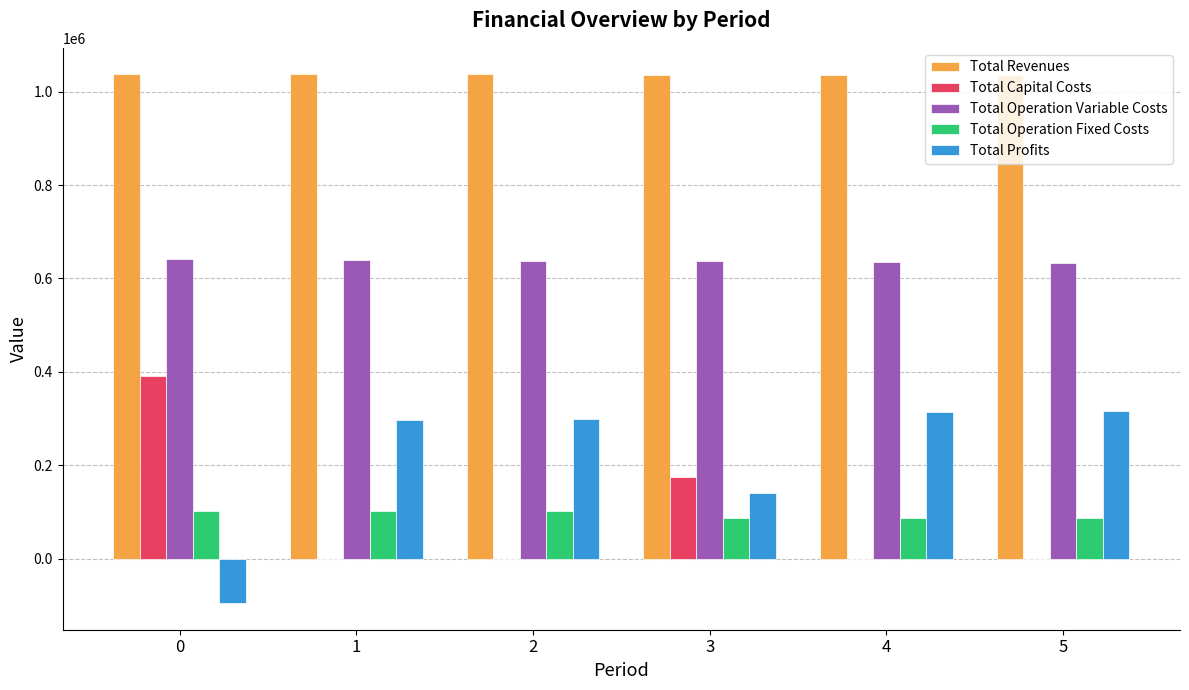

Where is Total Profits nearest to the value 110119?

3